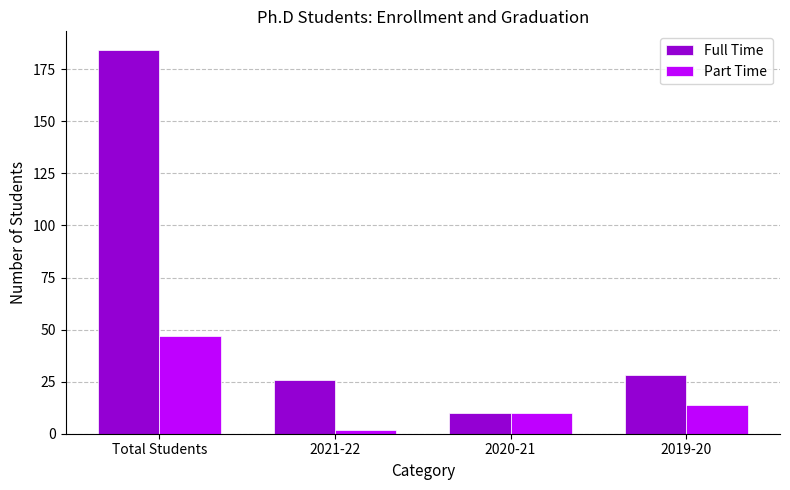

Rank the series at 2021-22 from lowest to highest value.

Part Time, Full Time